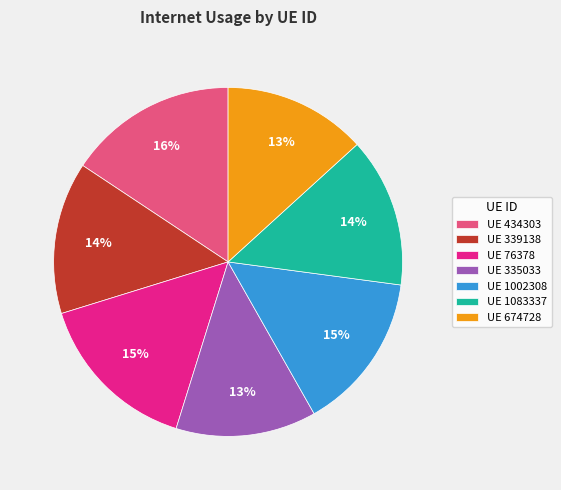

Between UE 434303 and UE 335033, which is larger?

UE 434303